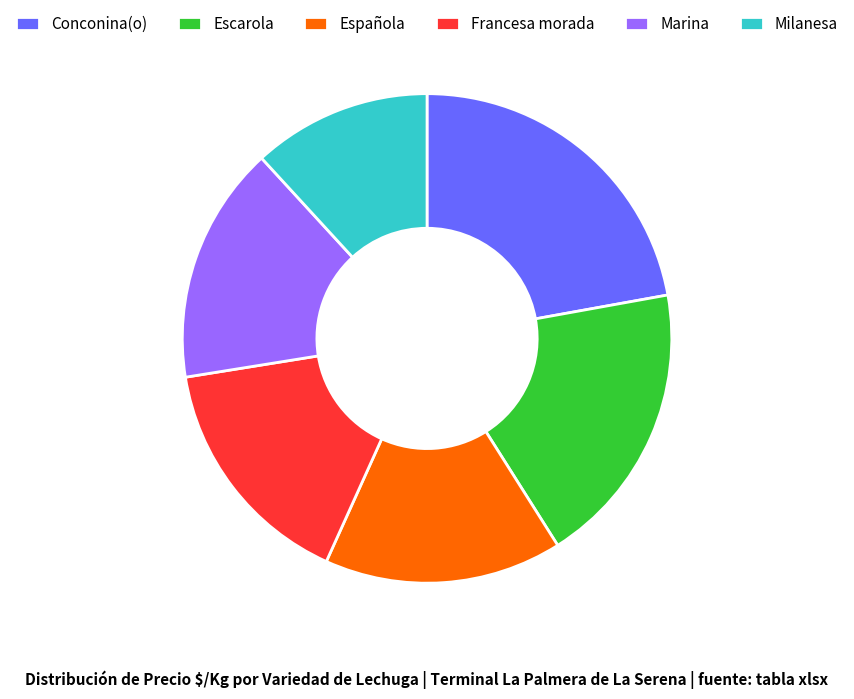

How many slices are in this pie chart?

6